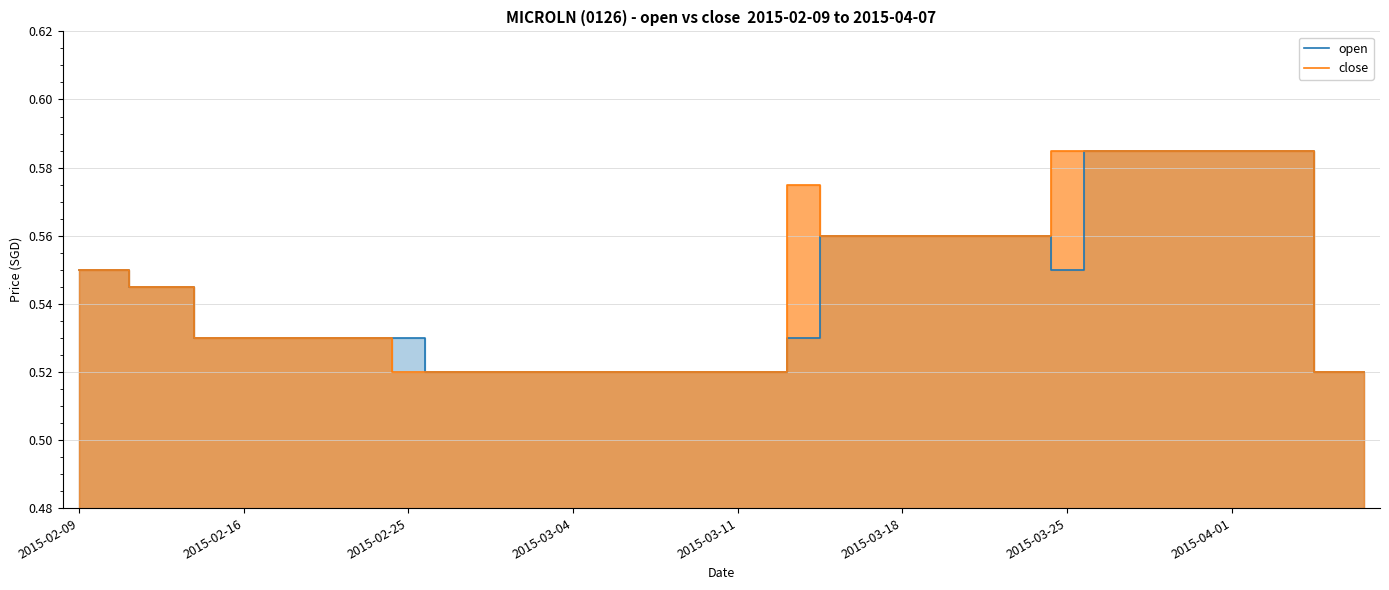

Count the open values in the range 0 to 1.

40